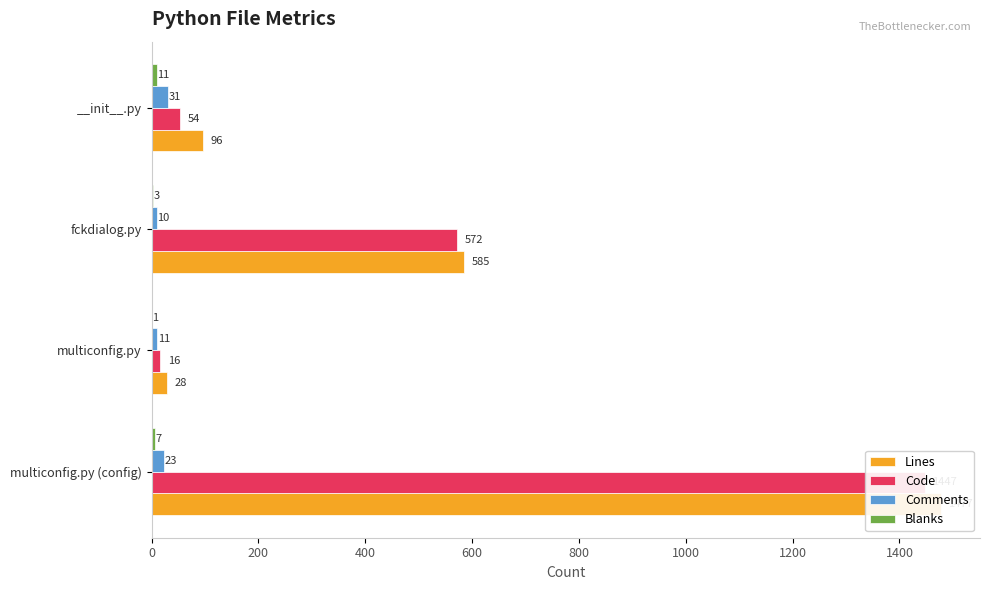

How many groups of bars are there?

4